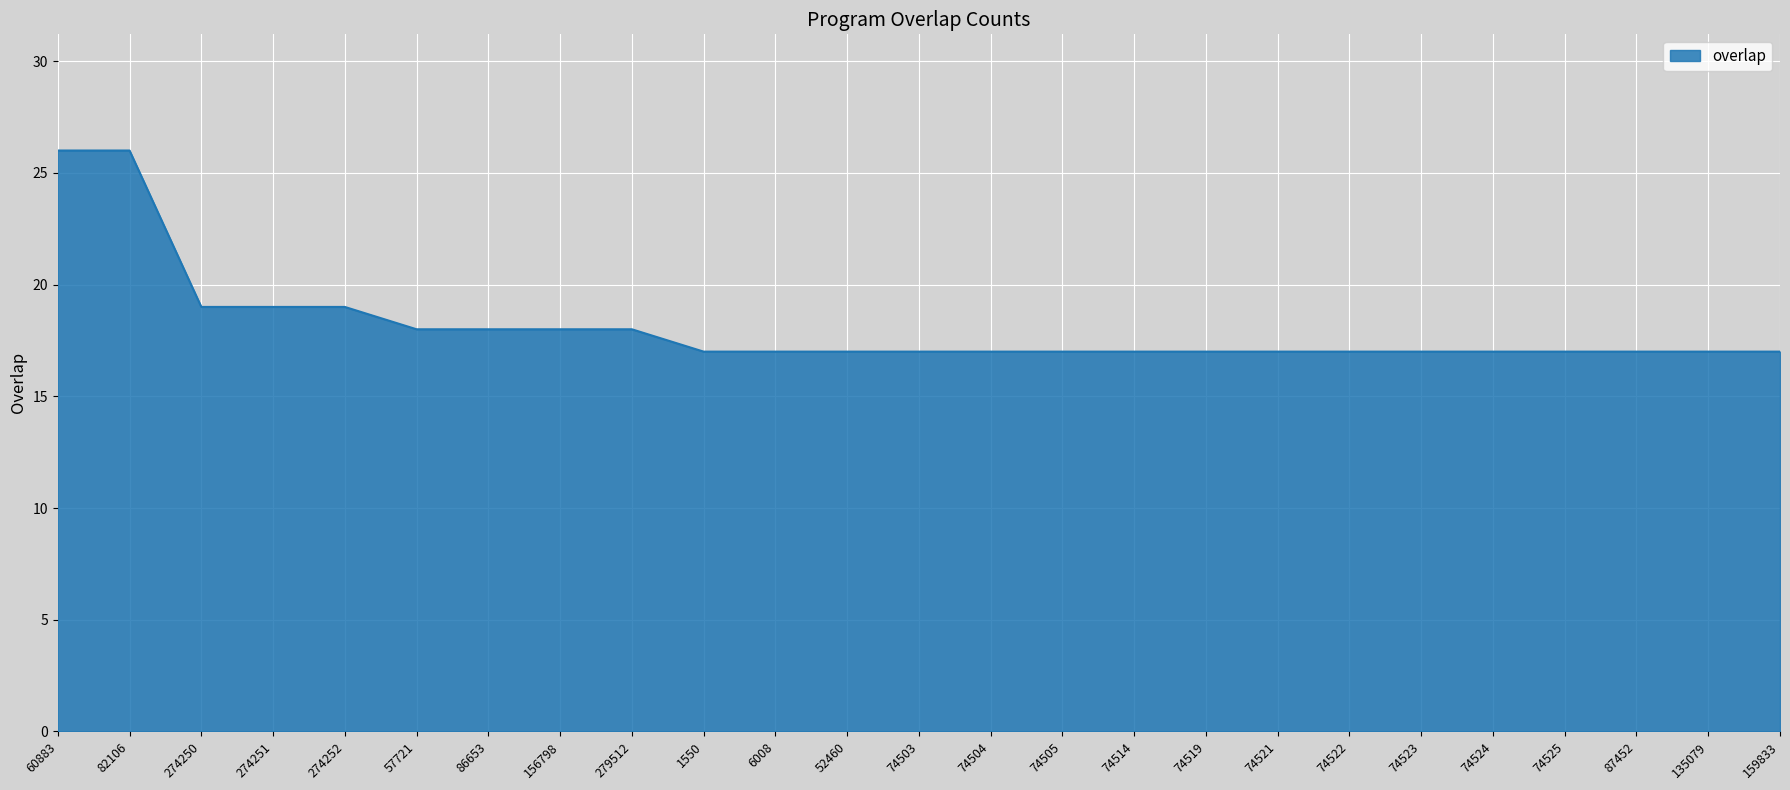

Is it true that the value at 74504 is 6?

False